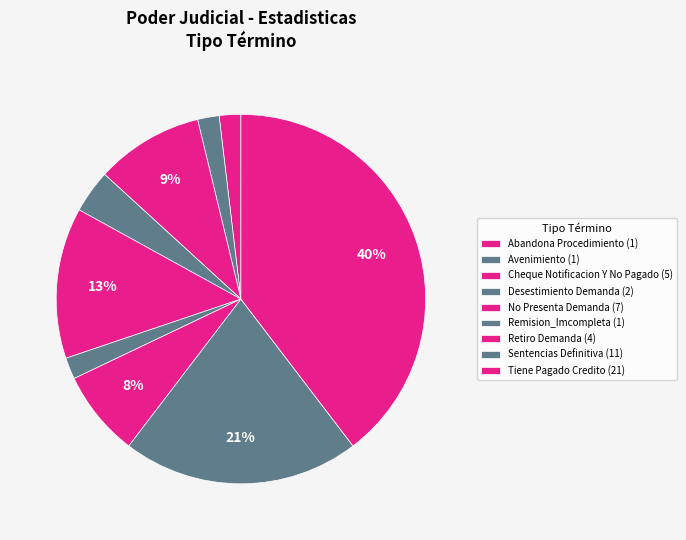

Rank the categories by value from highest to lowest.

Tiene Pagado Credito, Sentencias Definitiva, No Presenta Demanda, Cheque Notificacion Y No Pagado, Retiro Demanda, Desestimiento Demanda, Abandona Procedimiento, Avenimiento, Remision_Imcompleta